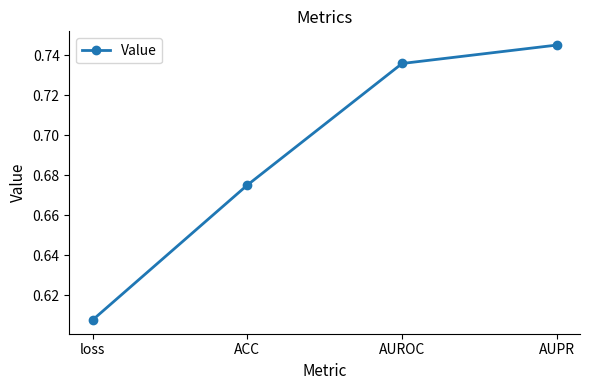

Which label corresponds to the largest value in the chart?

AUPR